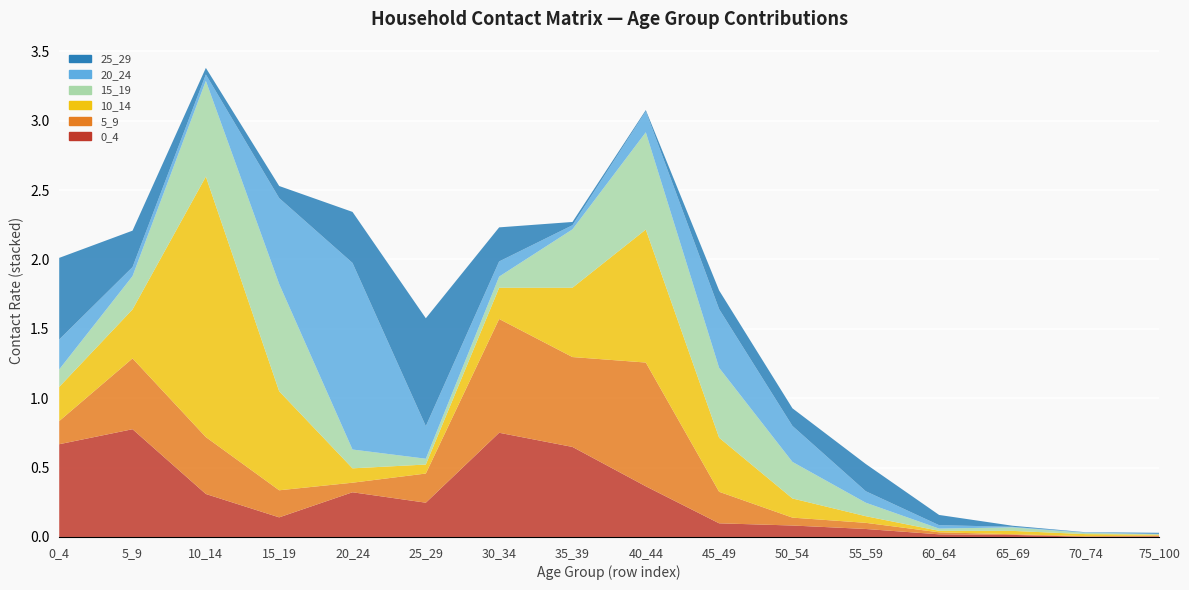

Reading left to right, what are all the values shown in this chart?

0_4: 0.7	0.8	0.3	0.1	0.3	0.2	0.8	0.6	0.4	0.1	0.1	0.1	0.0	0.0	0.0	0.0
5_9: 0.2	0.5	0.4	0.2	0.1	0.2	0.8	0.6	0.9	0.2	0.1	0.0	0.0	0.0	0.0	0.0
10_14: 0.2	0.4	1.9	0.7	0.1	0.1	0.2	0.5	1.0	0.4	0.1	0.0	0.0	0.0	0.0	0.0
15_19: 0.1	0.2	0.7	0.8	0.1	0.0	0.1	0.4	0.7	0.5	0.3	0.1	0.0	0.0	0.0	0.0
20_24: 0.2	0.1	0.0	0.6	1.3	0.2	0.1	0.0	0.2	0.4	0.3	0.1	0.0	0.0	0.0	0.0
25_29: 0.6	0.3	0.0	0.1	0.4	0.8	0.2	0.0	0.0	0.1	0.1	0.2	0.1	0.0	0.0	0.0